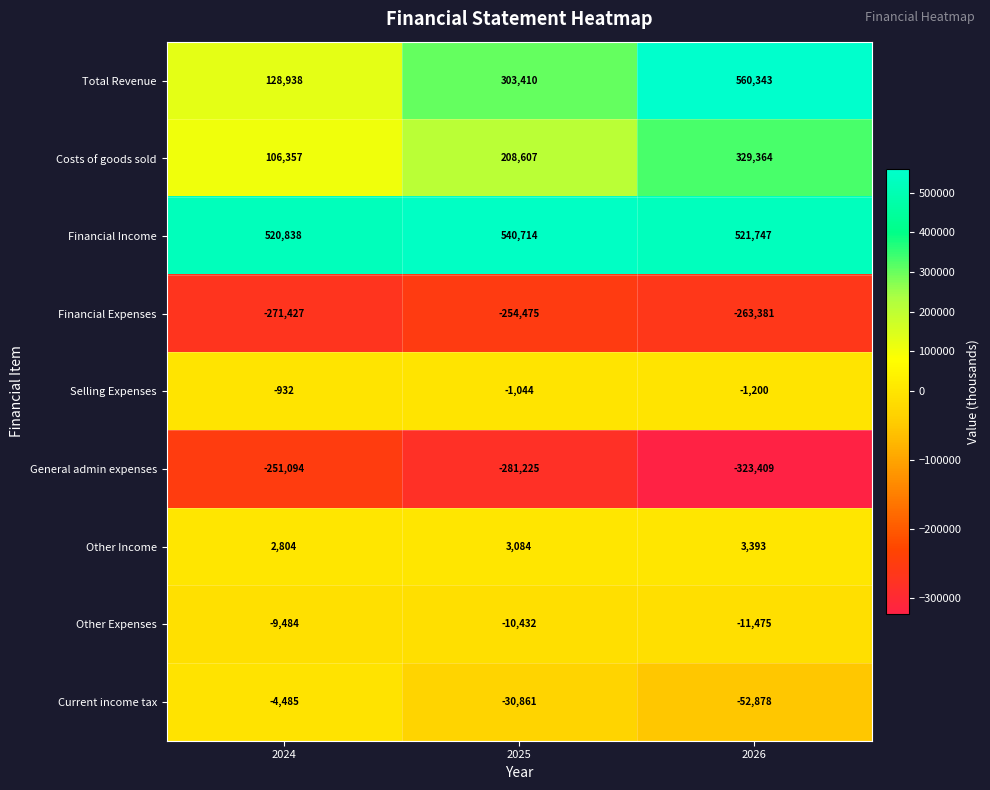

What is the difference between the highest and lowest values at 2024?

792265